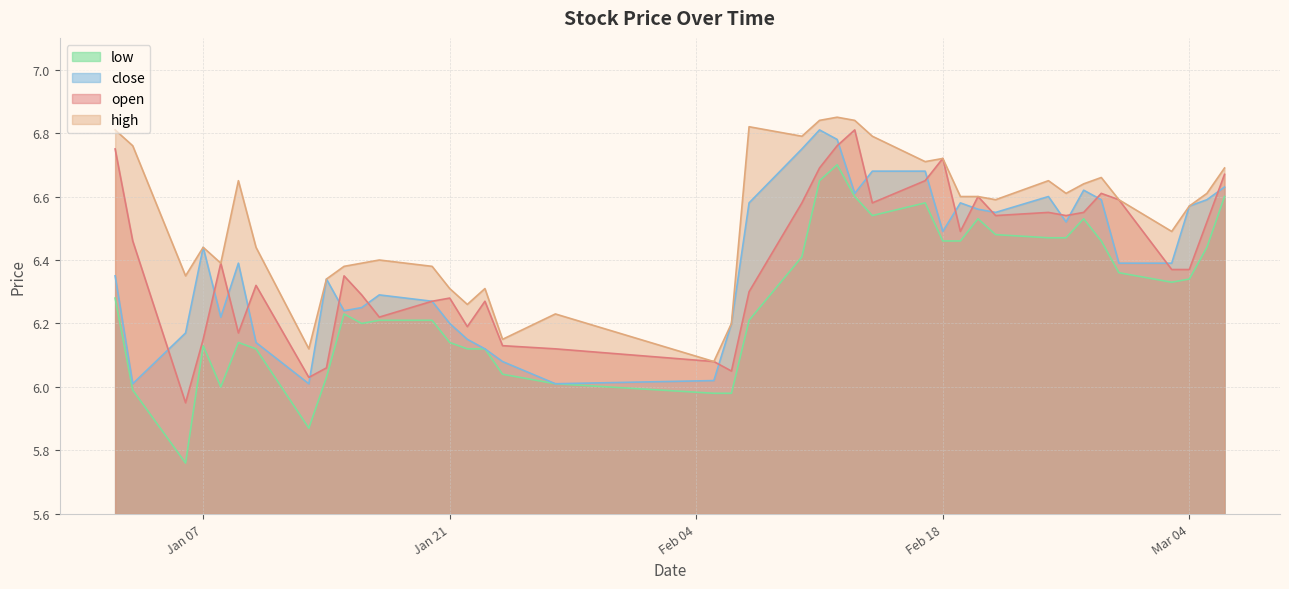

Which series has the largest range (max minus min)?

low